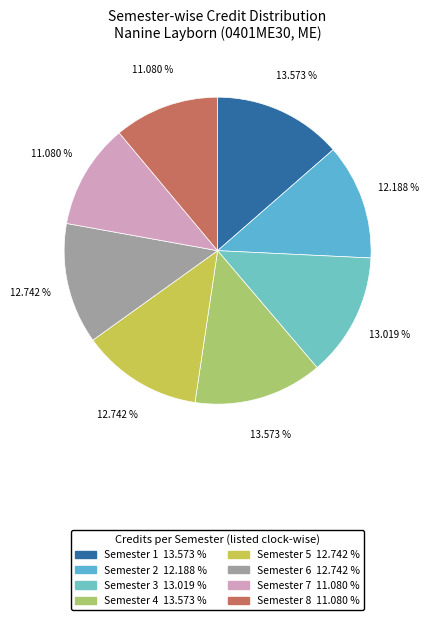

To the nearest percent, what is the average slice percentage?

12%